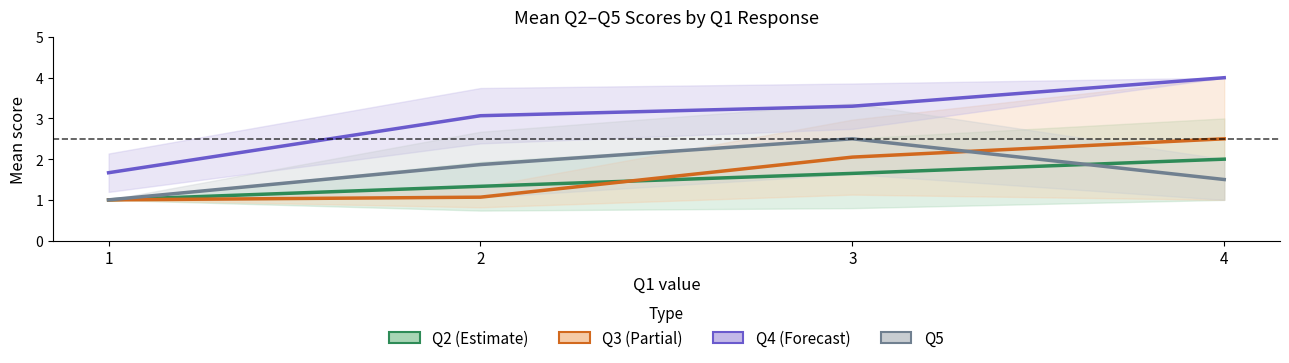

Which series has the largest range (max minus min)?

Q4